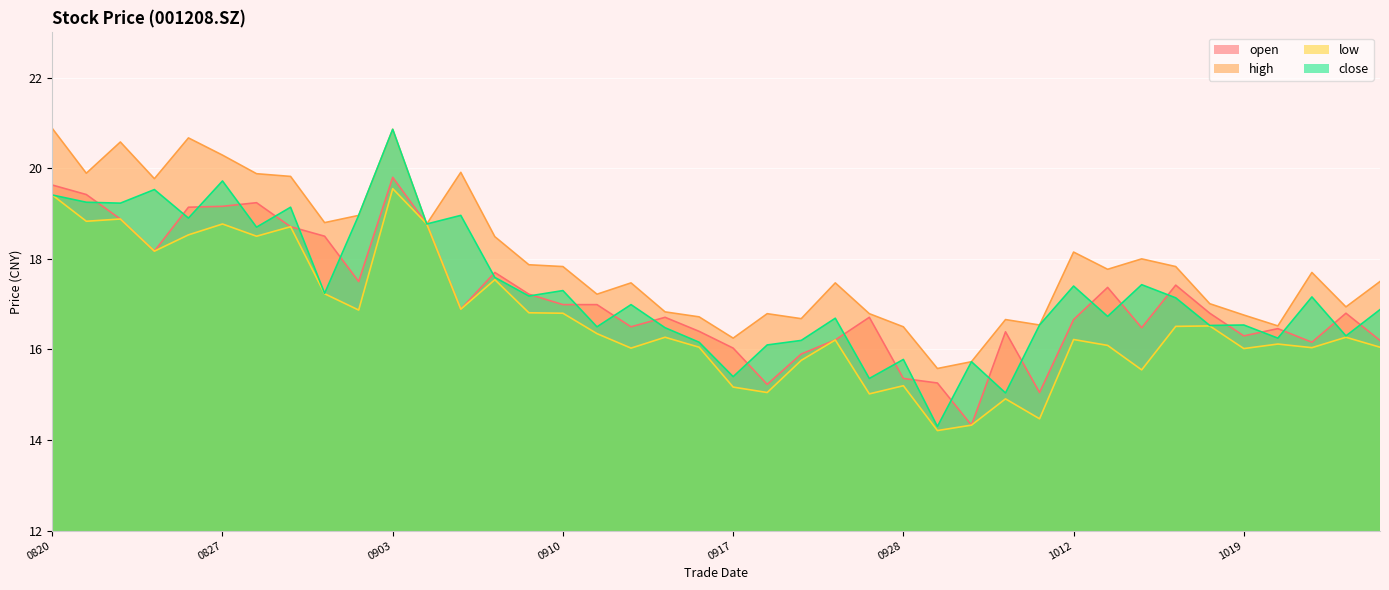

Read the open value at 20210831.

18.7